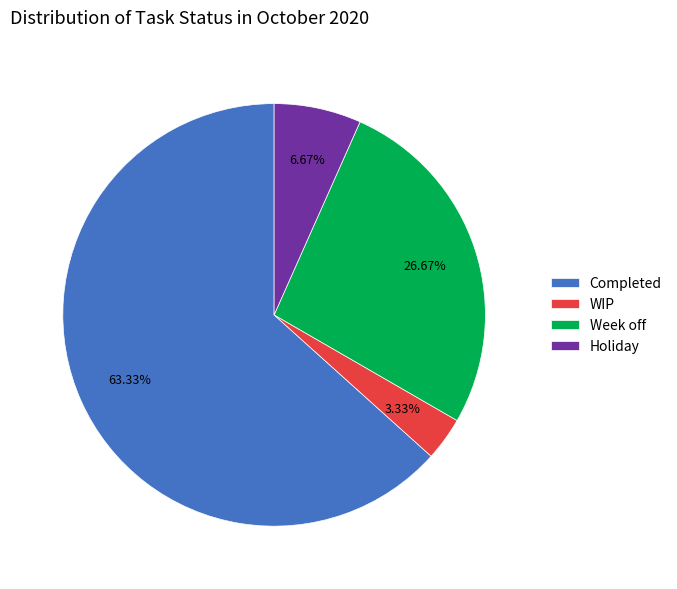

To the nearest percent, what percentage of the pie is Holiday?

7%